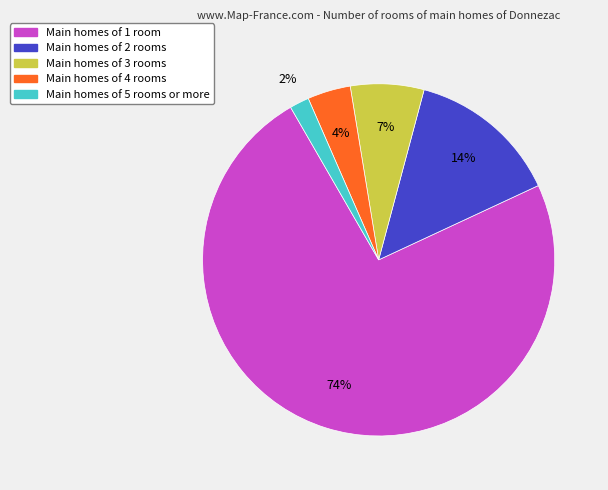

Is there any slice that represents more than half of the pie?

Yes